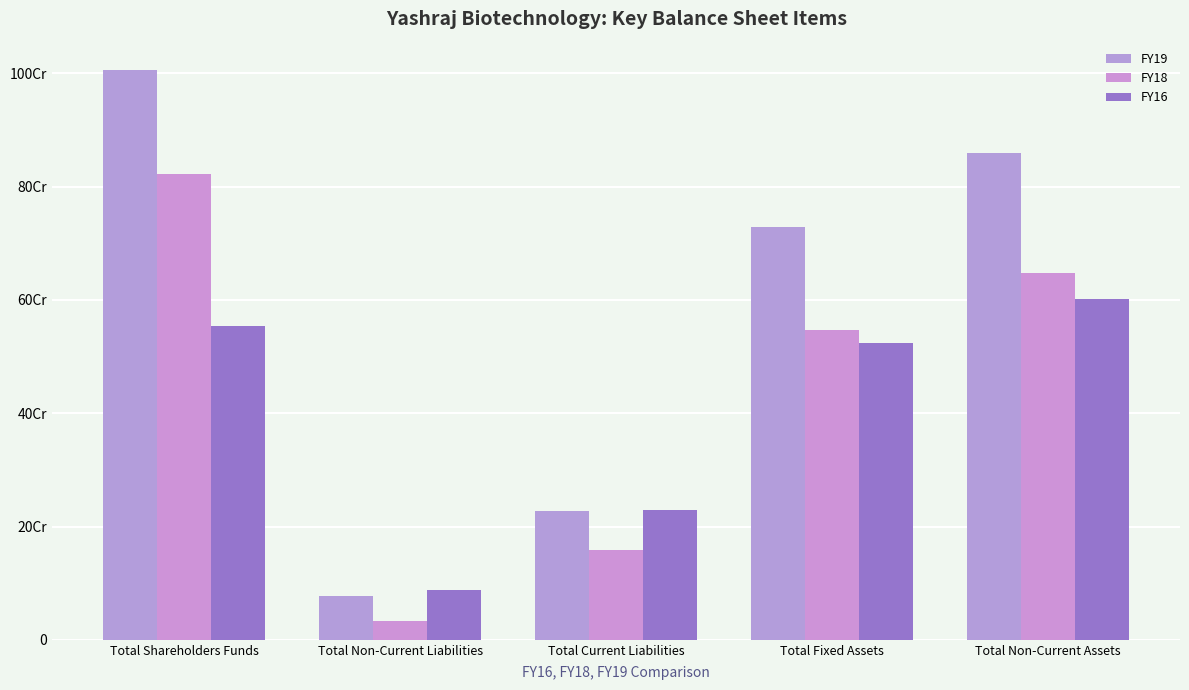

Rank the series by their maximum value, from highest to lowest.

FY19, FY18, FY16